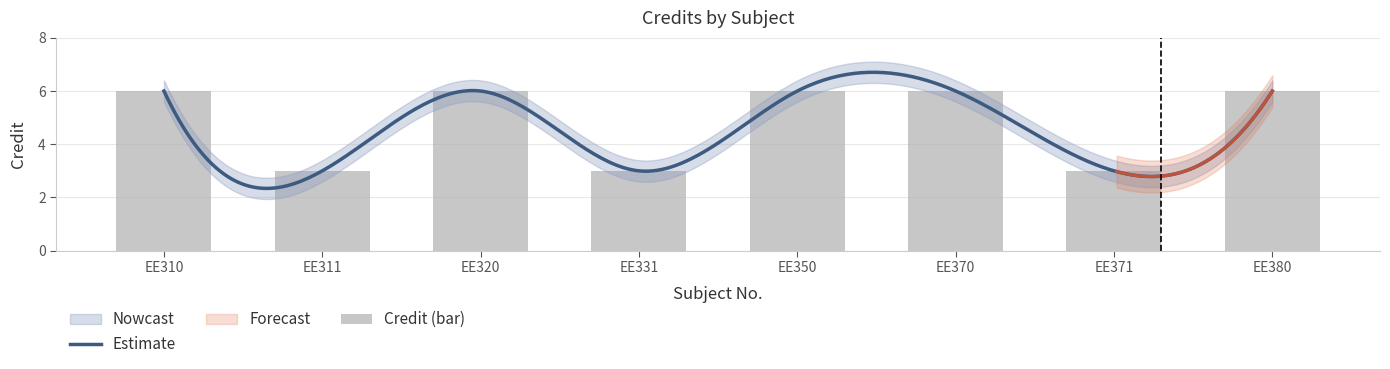

Reading left to right, transcribe all the data shown in this chart.

6	3	6	3	6	6	3	6